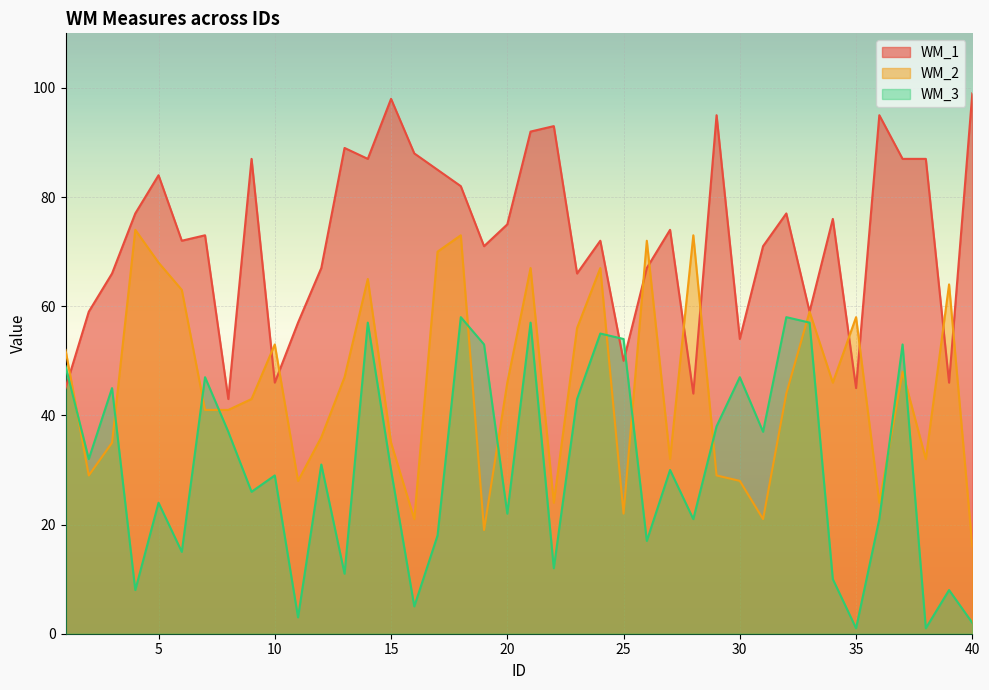

How many values in the WM_1 series exceed 74?

19